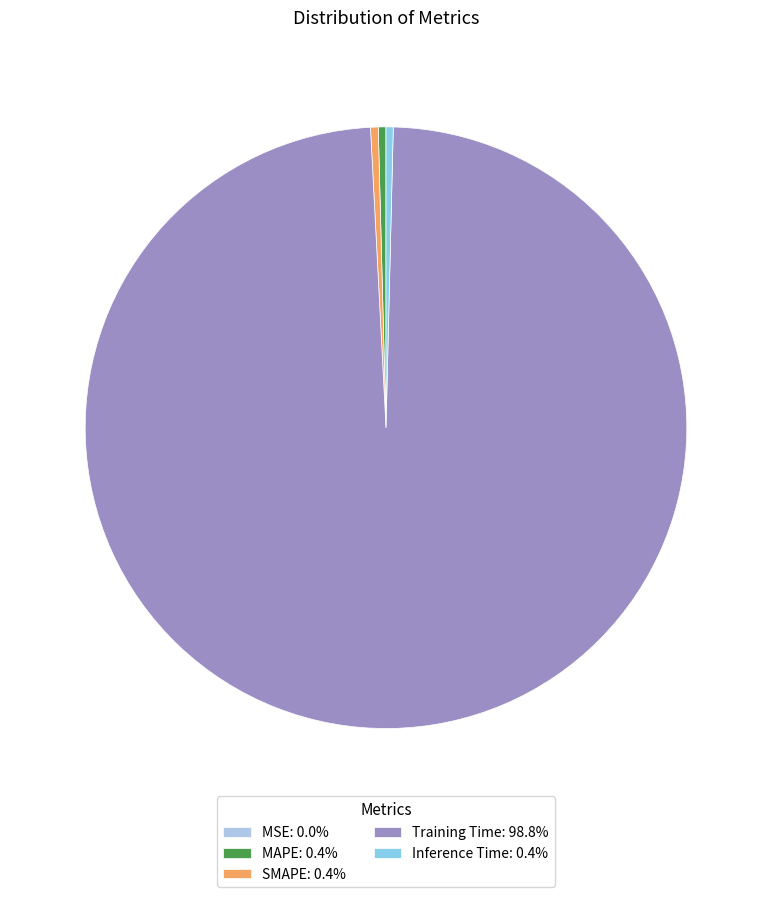

To the nearest percent, what is the average slice percentage?

20%